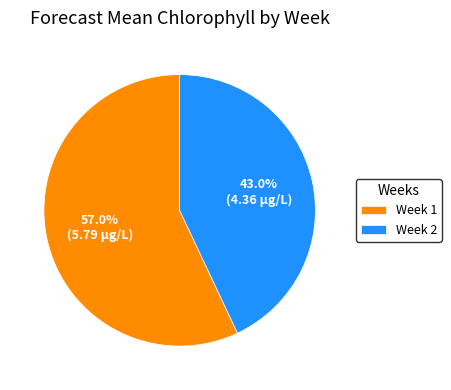

Which category accounts for the majority?

Week 1